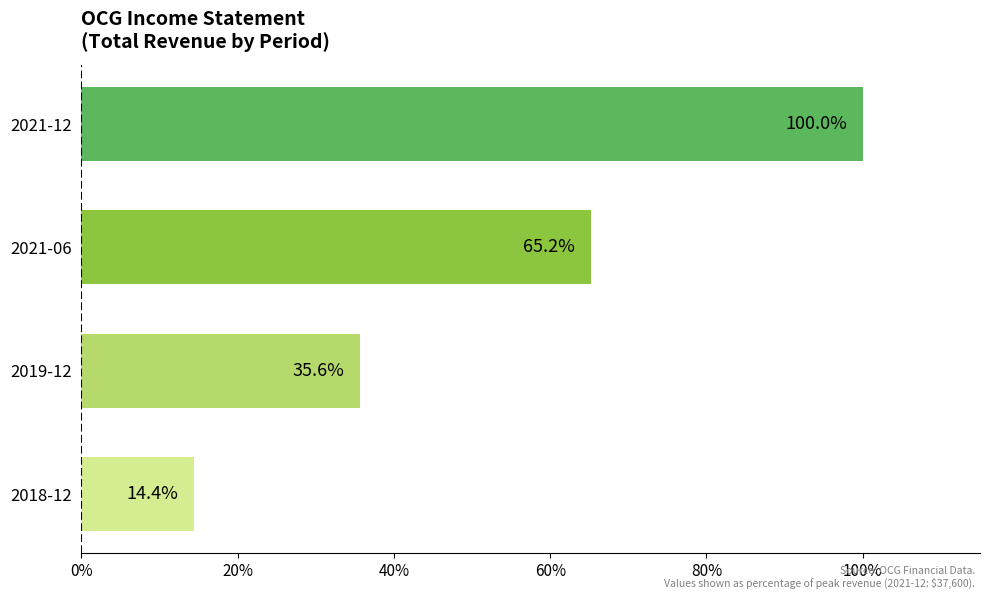

List the labels in order of value, largest first.

2021-12, 2021-06, 2019-12, 2018-12